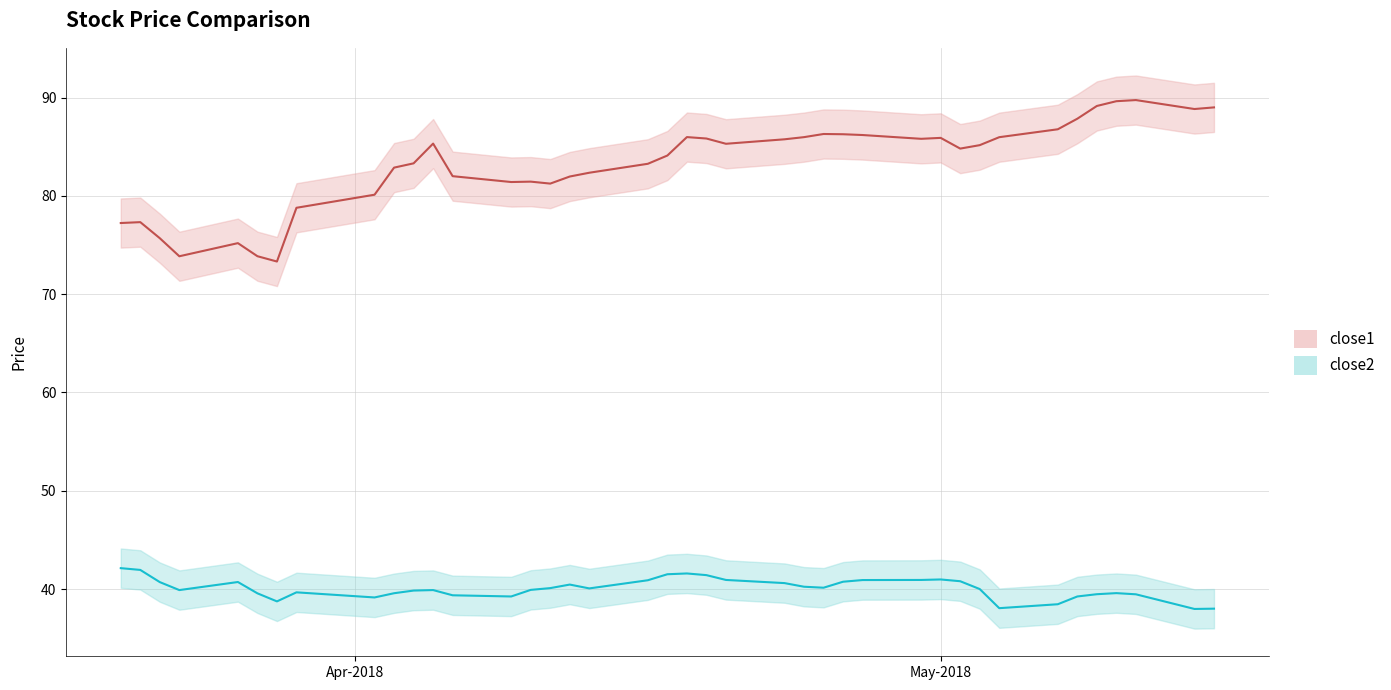

What is the sum of all close2 values?

1603.3